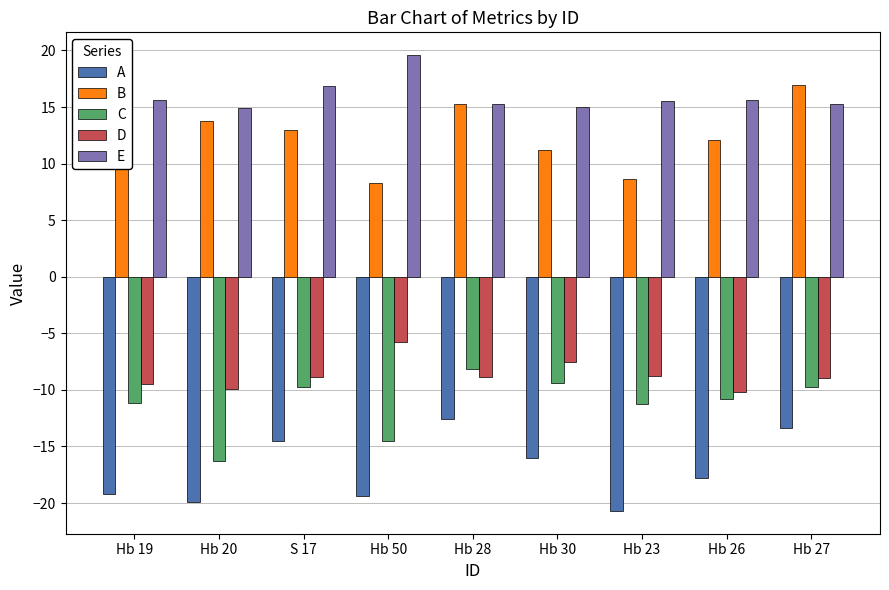

Is the value of D at Hb 19 greater than the value of B at Hb 50?

No